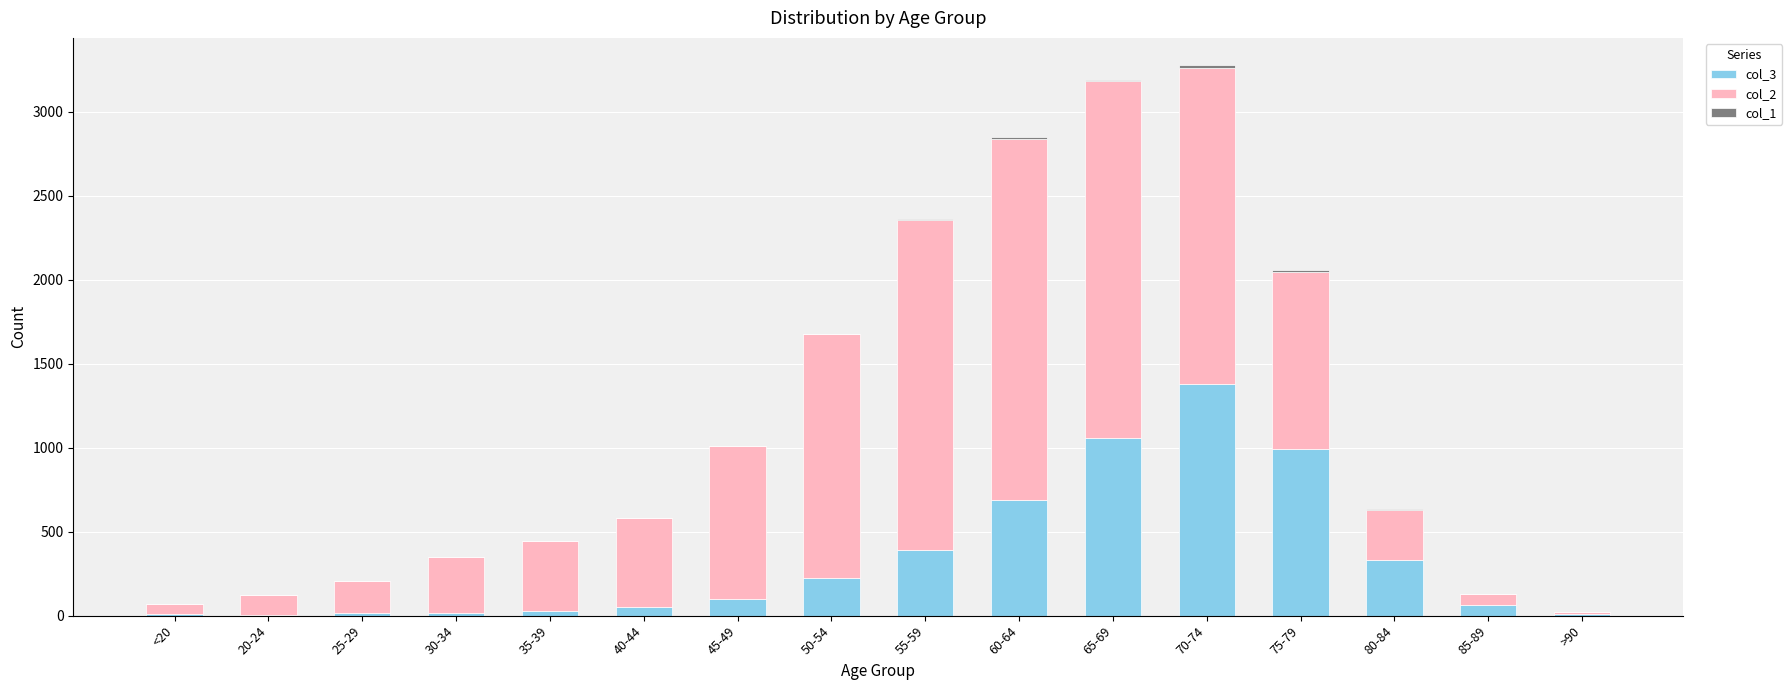

At which label does col_3 reach its peak?

70-74